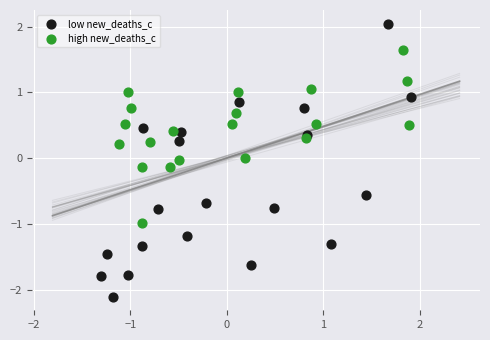

Which series has the widest spread of Y values?

low new_deaths_c